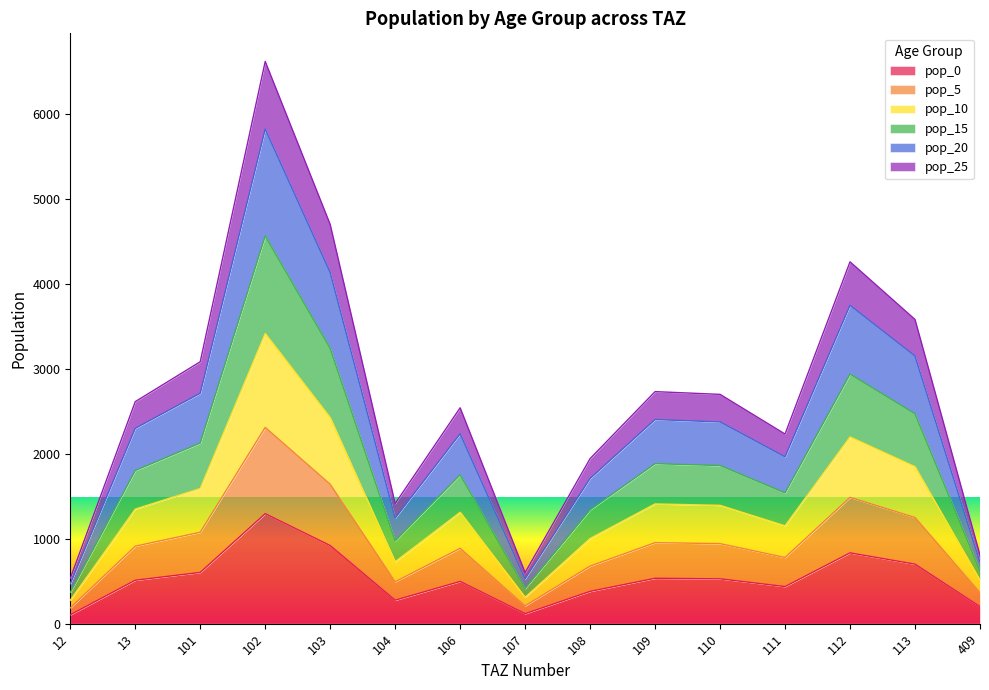

What is the highest value of the pop_0 series?

1294.7